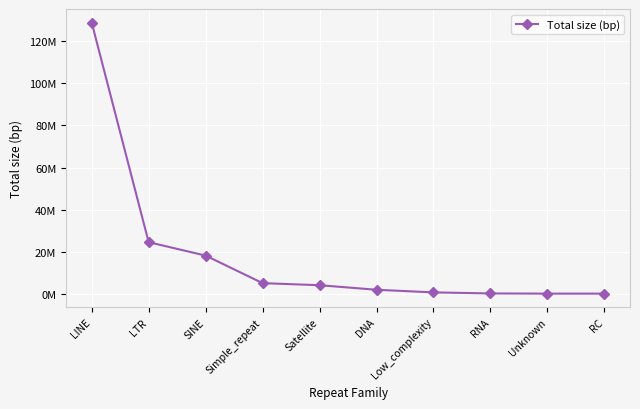

What is the change in value from DNA to Unknown?

-1829429